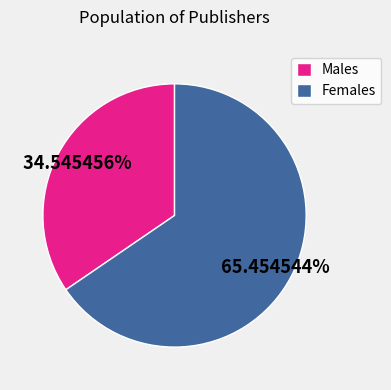

What is the ratio of the value at Females to the value at Males?

1.9